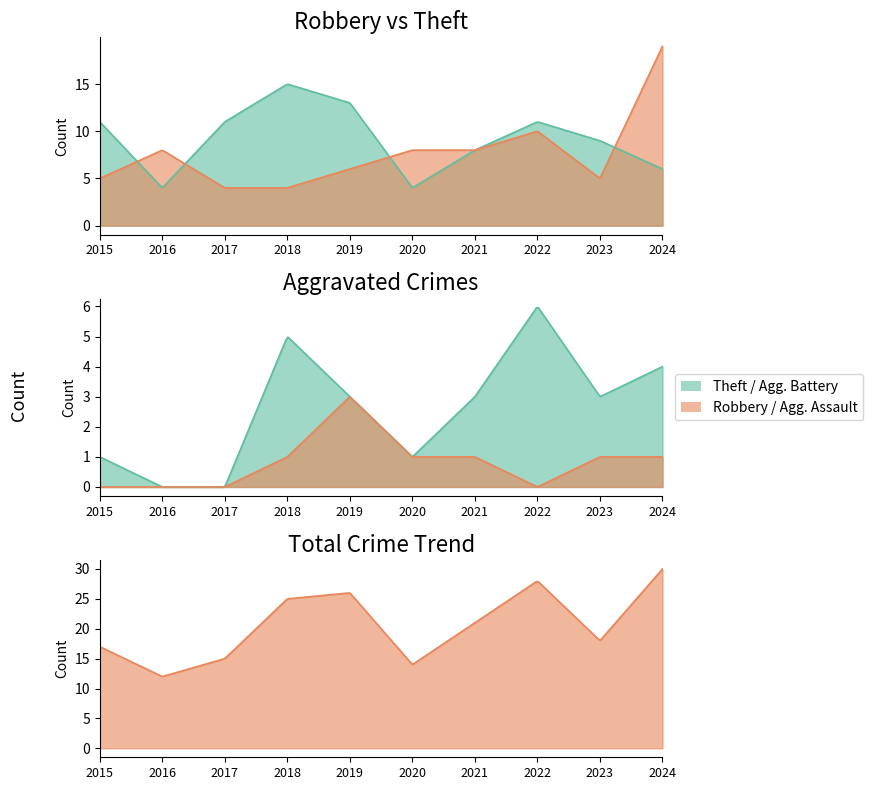

True or false: Aggravated Assault and Aggravated Battery intersect in this chart.

False